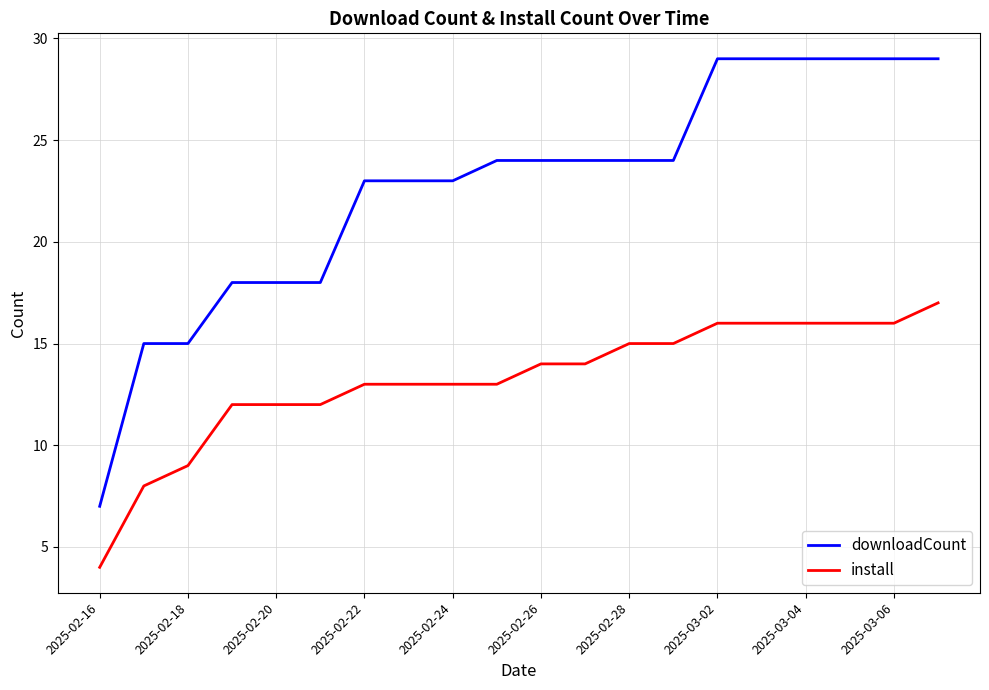

List the series in order of their overall mean, lowest first.

install, downloadCount